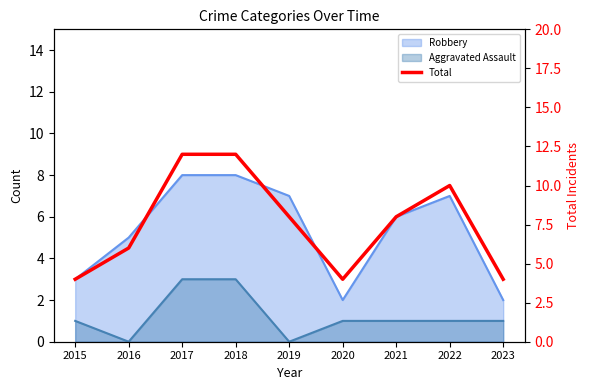

Which category has the highest value across all series?

2017